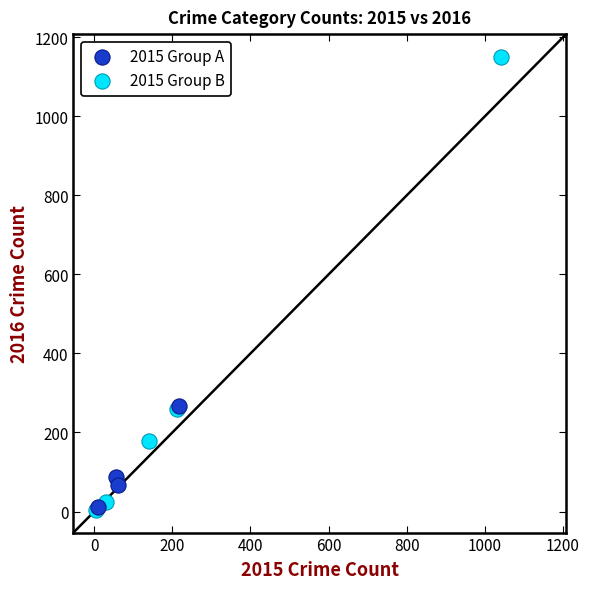

Which series has the widest spread of Y values?

2015 Group B